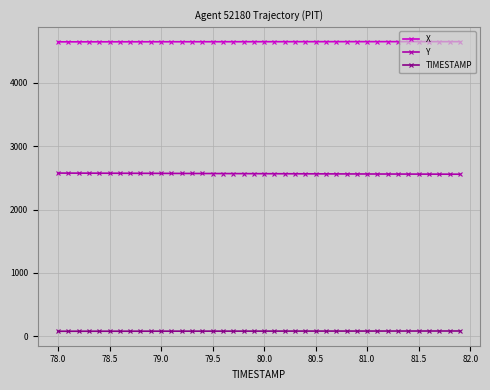

True or false: TIMESTAMP and Y cross at least once.

False